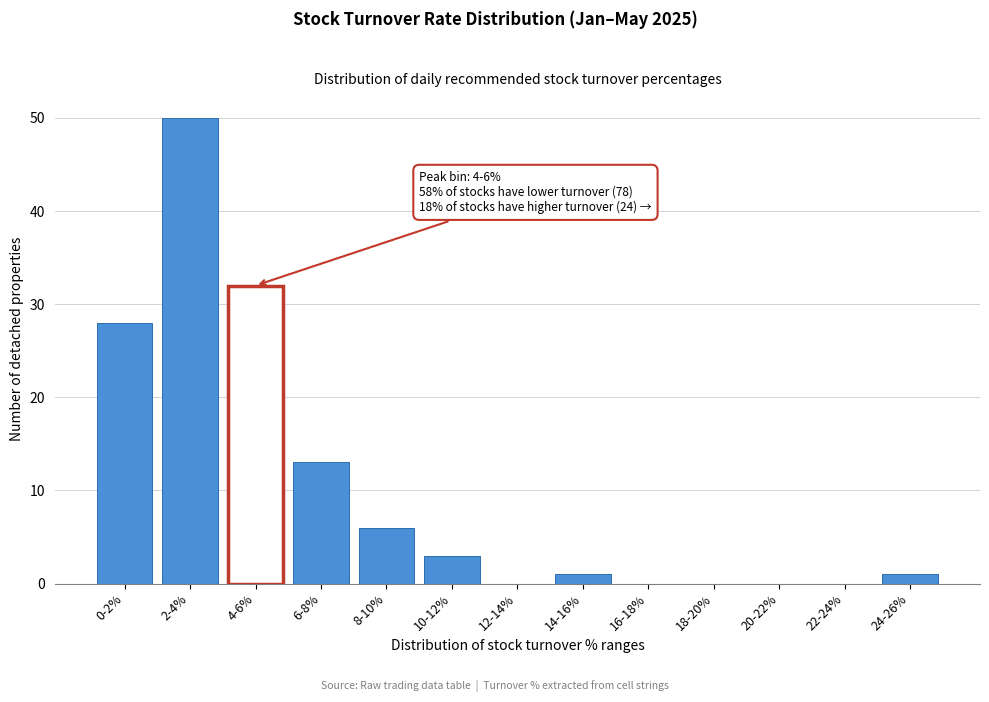

Reading left to right, transcribe all the data shown in this chart.

0-2%=28	2-4%=50	4-6%=32	6-8%=13	8-10%=6	10-12%=3	12-14%=0	14-16%=1	16-18%=0	18-20%=0	20-22%=0	22-24%=0	24-26%=1